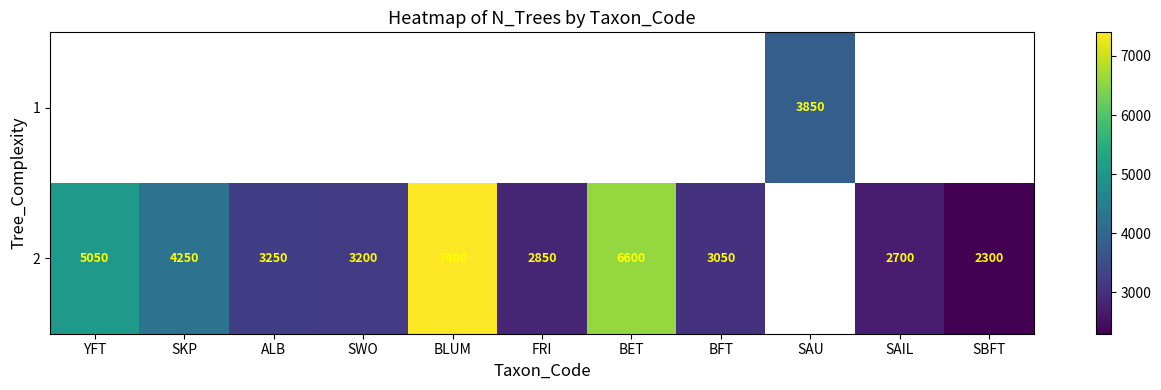

How many distinct data groups are displayed?

2